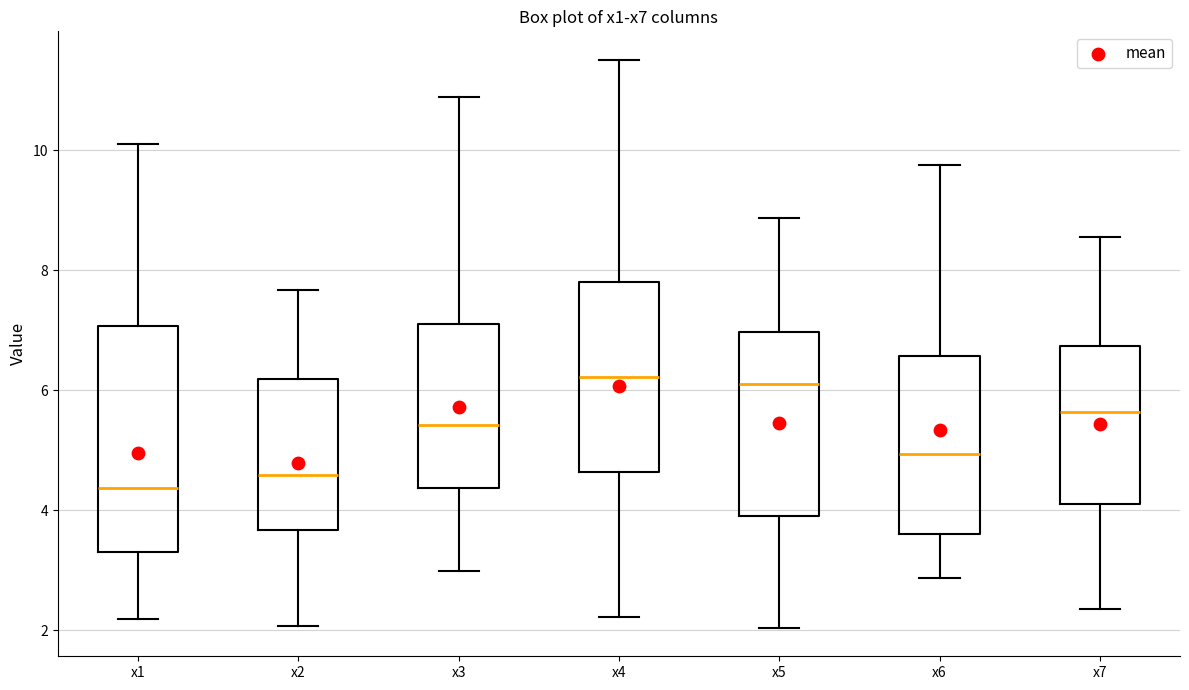

Where does the upper whisker of the box for x5 end on the y-axis? The values are not printed on the chart, so give them approximately, as read against the axis.

8.8